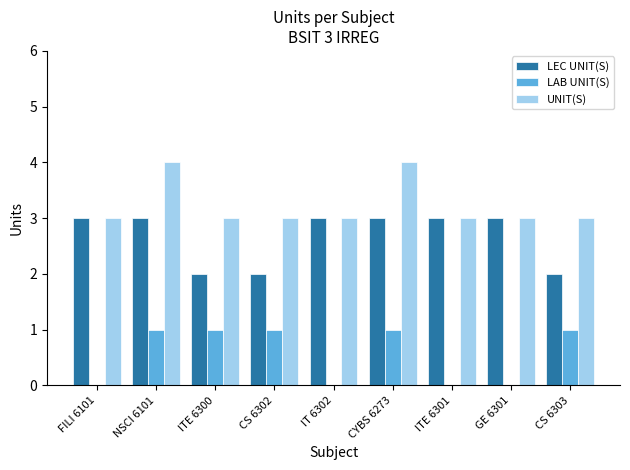

The value of LEC UNIT(S) at IT 6302 is 3. True or false?

True